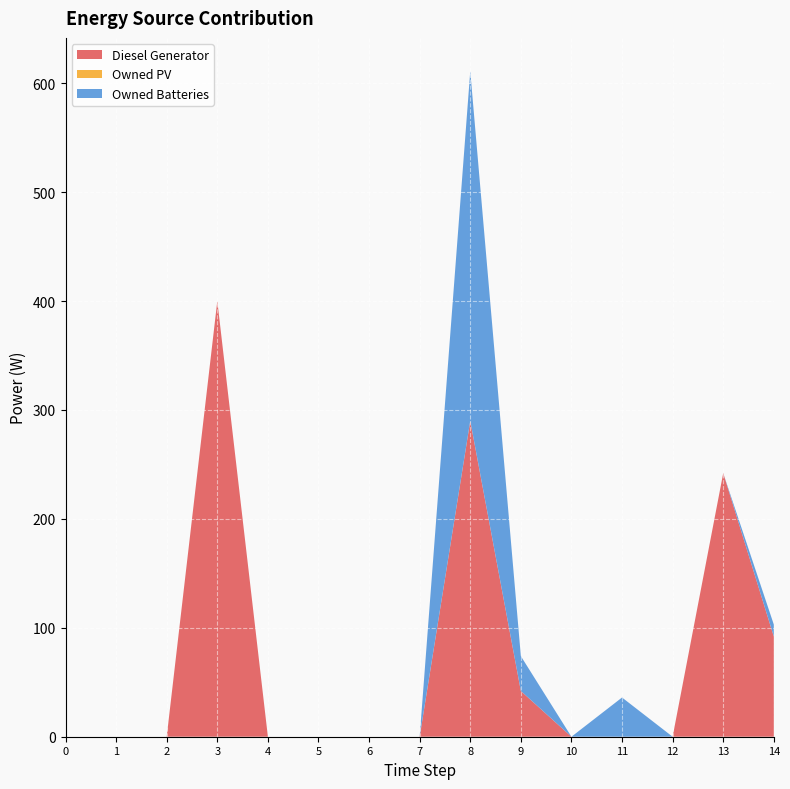

Reading left to right, transcribe all the data shown in this chart.

Diesel Generator: 0=0.0	1=0.0	2=0.0	3=400.0	4=0.0	5=0.0	6=0.0	7=0.0	8=290.0	9=42.0	10=0.0	11=0.0	12=0.0	13=242.0	14=92.0
Owned PV: 0=0.0	1=0.0	2=0.0	3=0.0	4=0.0	5=0.0	6=0.0	7=0.0	8=0.0	9=0.0	10=0.0	11=0.0	12=0.0	13=0.0	14=0.0
Owned Batteries: 0=0.0	1=0.0	2=0.0	3=0.0	4=0.0	5=0.0	6=0.0	7=0.0	8=321.0	9=32.0	10=0.0	11=36.0	12=0.0	13=0.0	14=11.0